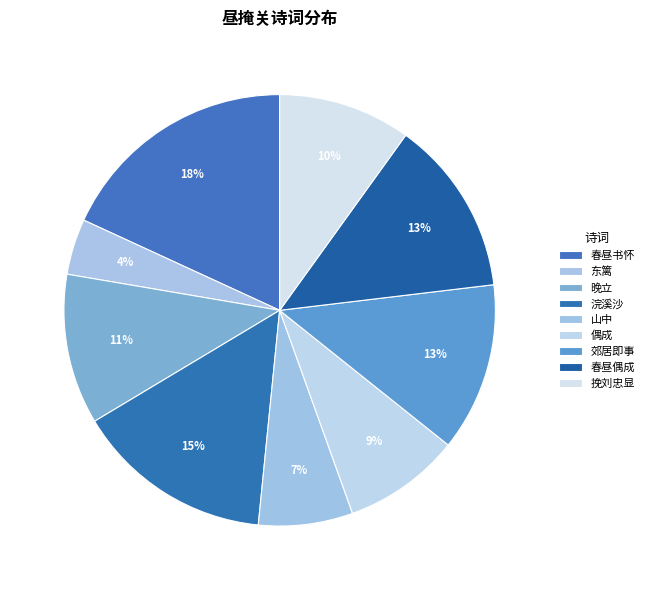

How many slices are in this pie chart?

9